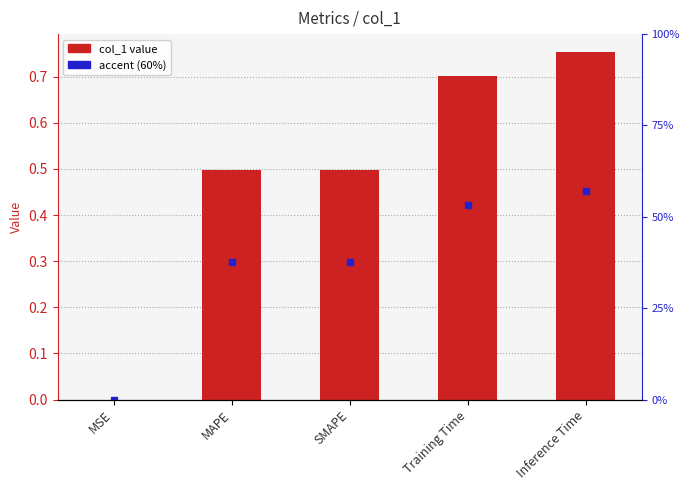

Which has a higher value, SMAPE or MSE?

SMAPE